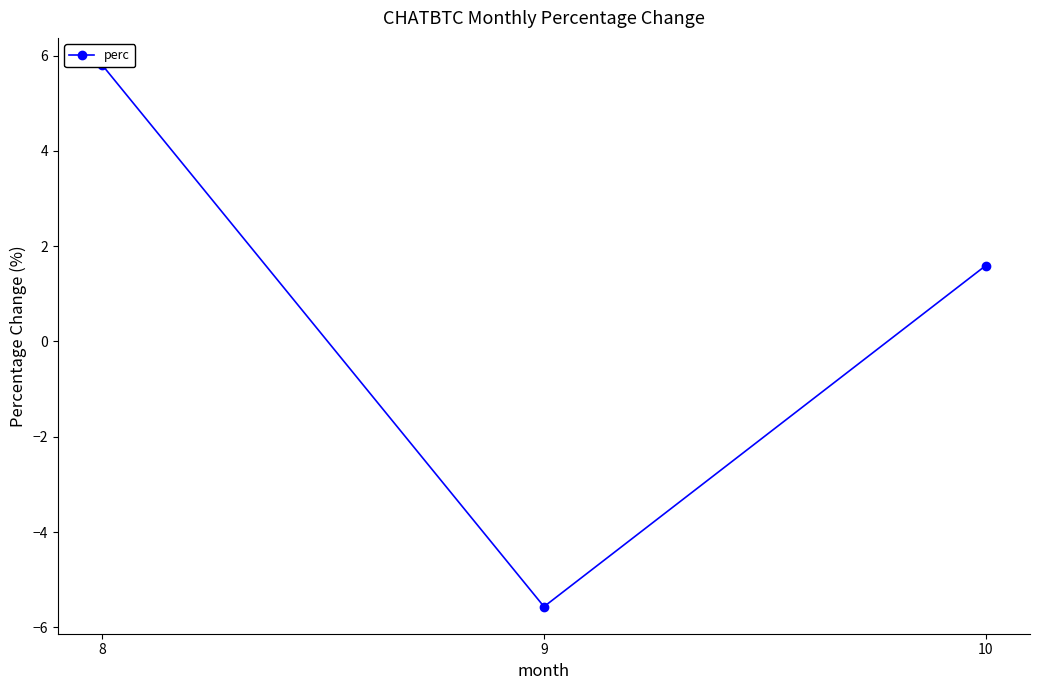

What is the average value?

0.6